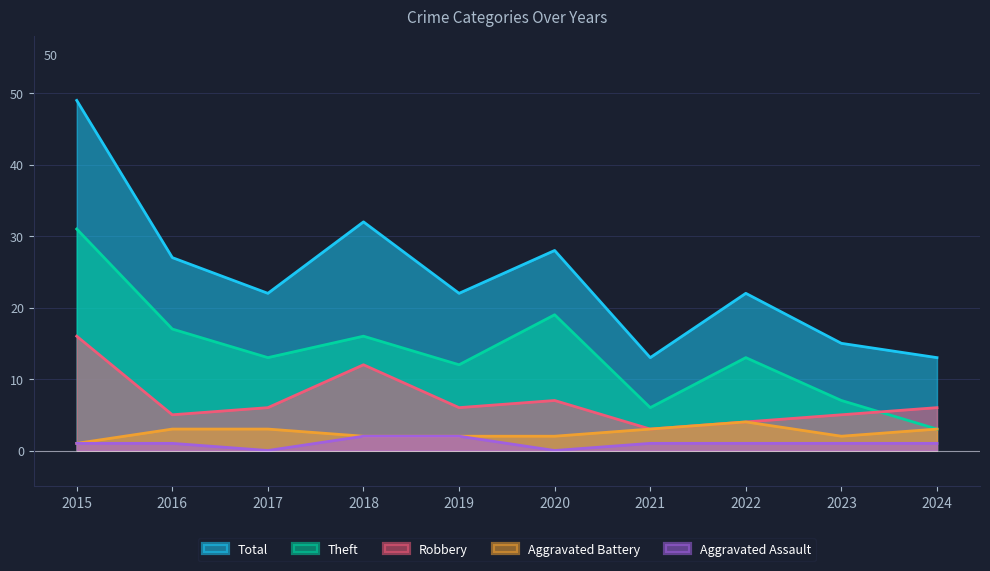

What is the total value across all series at 2022?

44